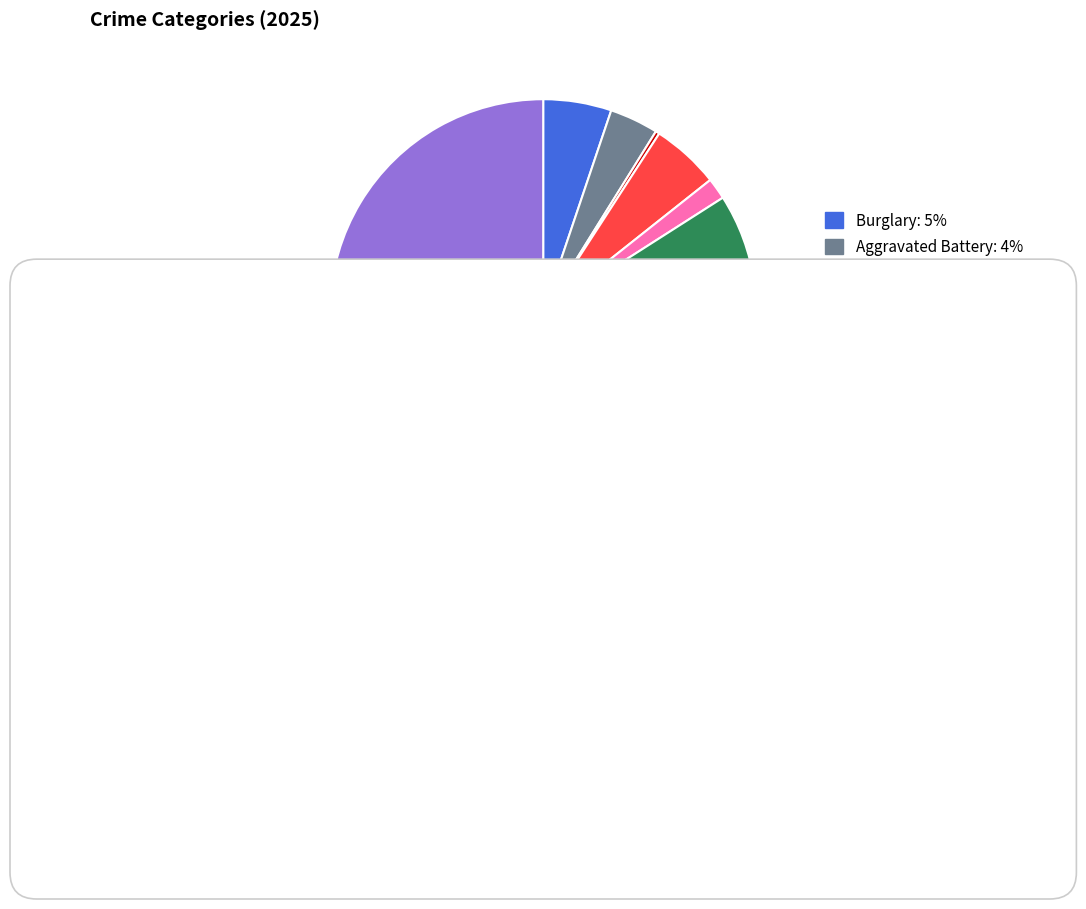

What is the ratio of the value at Aggravated Battery to the value at Homicide?

12.5